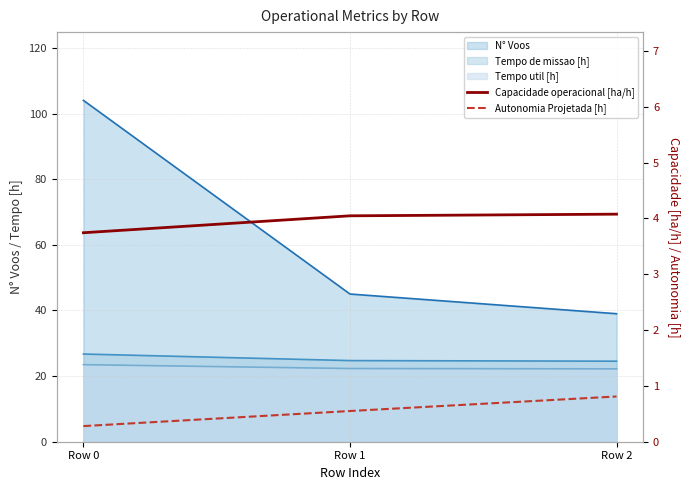

What is the difference between the maximum and minimum values in the Capacidade operacional [ha/h] series?

0.3